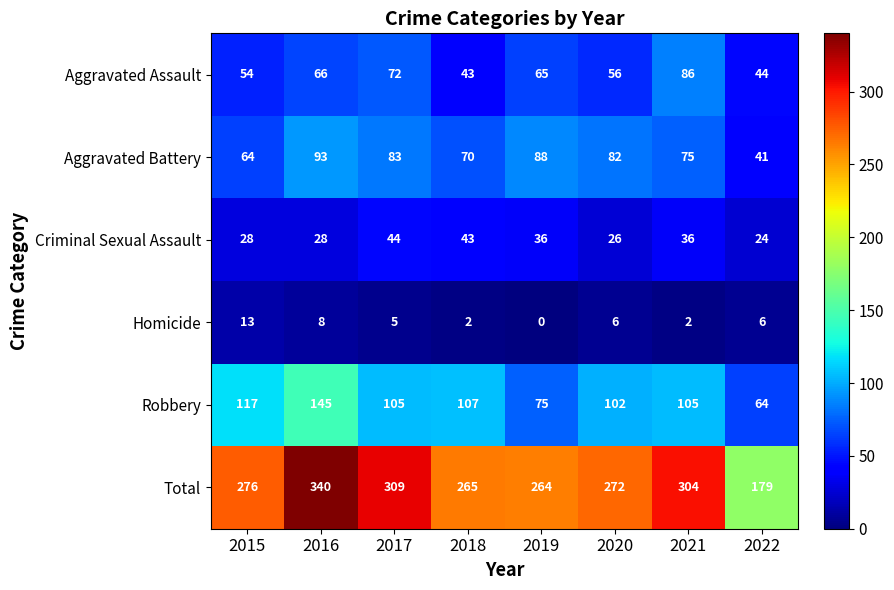

What is the spread (max minus min) of values at 2017?

304